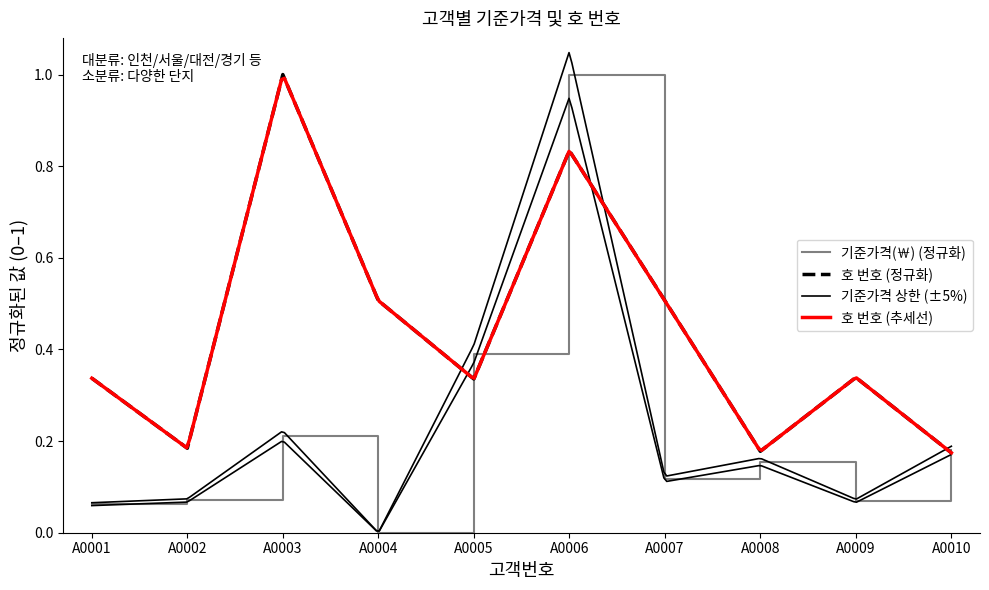

Where is 기준가격(￦) nearest to the value 0?

A0004